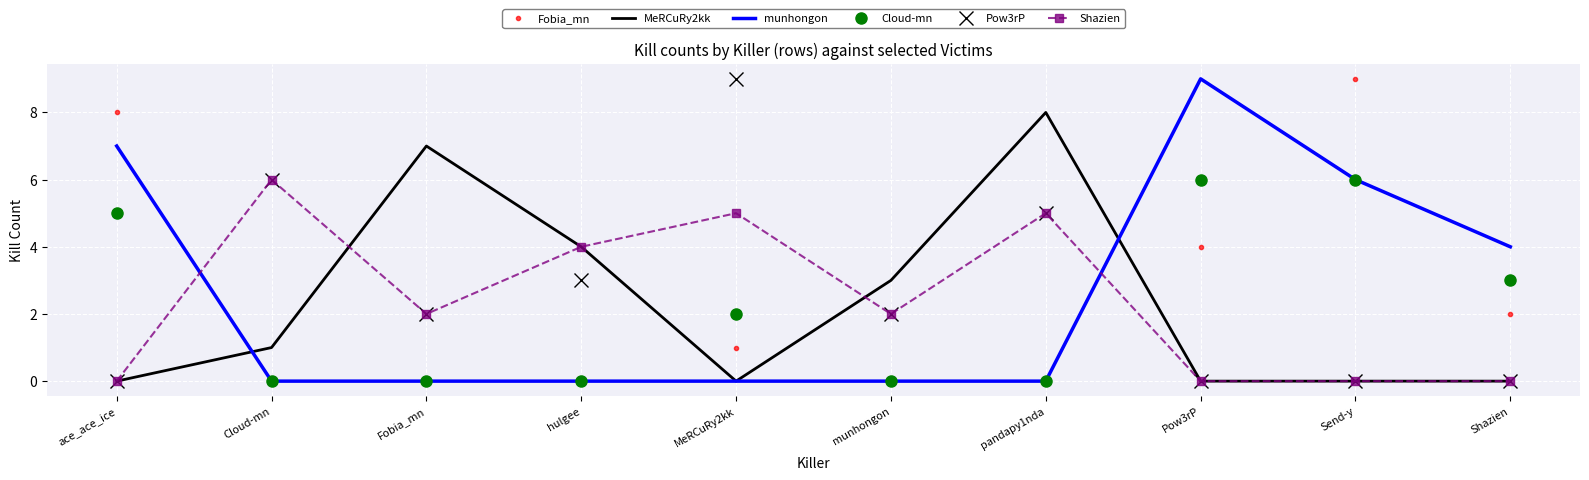

Reading right to left, extract all data points from this chart.

Fobia_mn: Shazien=2	Send-y=9	Pow3rP=4	pandapy1nda=0	munhongon=0	MeRCuRy2kk=1	hulgee=0	Fobia_mn=0	Cloud-mn=0	ace_ace_ice=8
MeRCuRy2kk: Shazien=0	Send-y=0	Pow3rP=0	pandapy1nda=8	munhongon=3	MeRCuRy2kk=0	hulgee=4	Fobia_mn=7	Cloud-mn=1	ace_ace_ice=0
munhongon: Shazien=4	Send-y=6	Pow3rP=9	pandapy1nda=0	munhongon=0	MeRCuRy2kk=0	hulgee=0	Fobia_mn=0	Cloud-mn=0	ace_ace_ice=7
Cloud-mn: Shazien=3	Send-y=6	Pow3rP=6	pandapy1nda=0	munhongon=0	MeRCuRy2kk=2	hulgee=0	Fobia_mn=0	Cloud-mn=0	ace_ace_ice=5
Pow3rP: Shazien=0	Send-y=0	Pow3rP=0	pandapy1nda=5	munhongon=2	MeRCuRy2kk=9	hulgee=3	Fobia_mn=2	Cloud-mn=6	ace_ace_ice=0
Shazien: Shazien=0	Send-y=0	Pow3rP=0	pandapy1nda=5	munhongon=2	MeRCuRy2kk=5	hulgee=4	Fobia_mn=2	Cloud-mn=6	ace_ace_ice=0